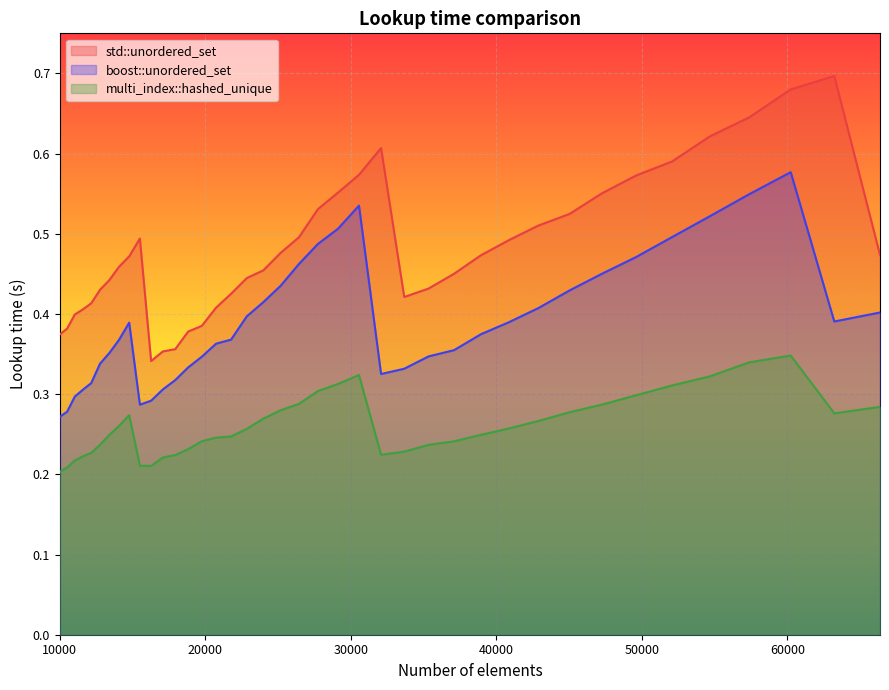

Is the value of multi_index::hashed_unique at 16269 greater than the value of std::unordered_set at 17078?

No